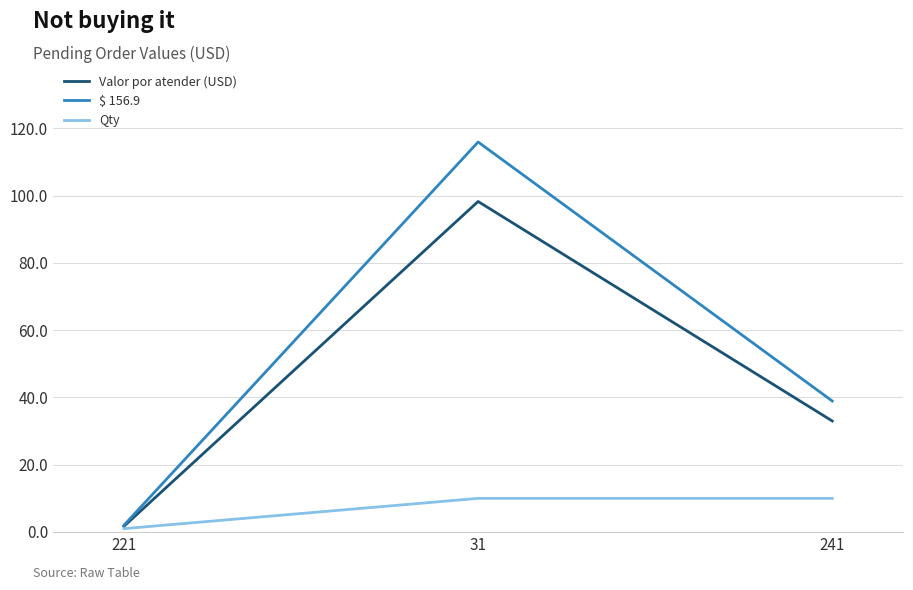

Rank the series by their average value, from lowest to highest.

Qty, Valor por atender (USD), $ 156.9